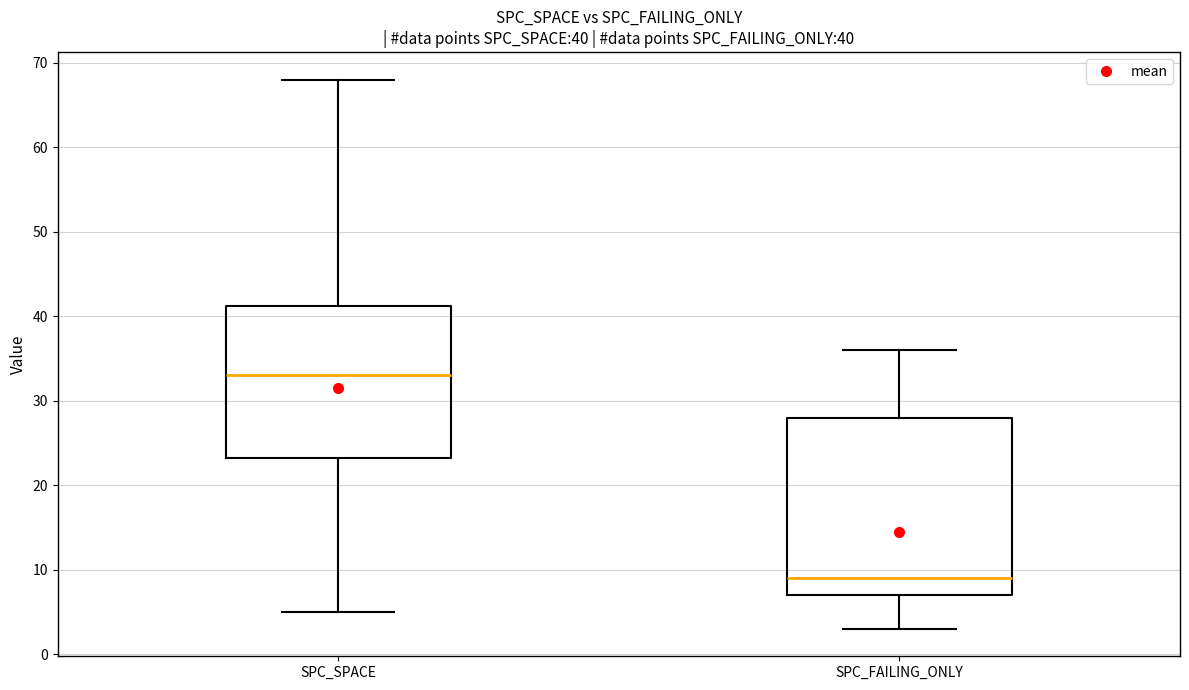

Which box is the tallest, from its lower edge to its upper edge?

SPC_FAILING_ONLY